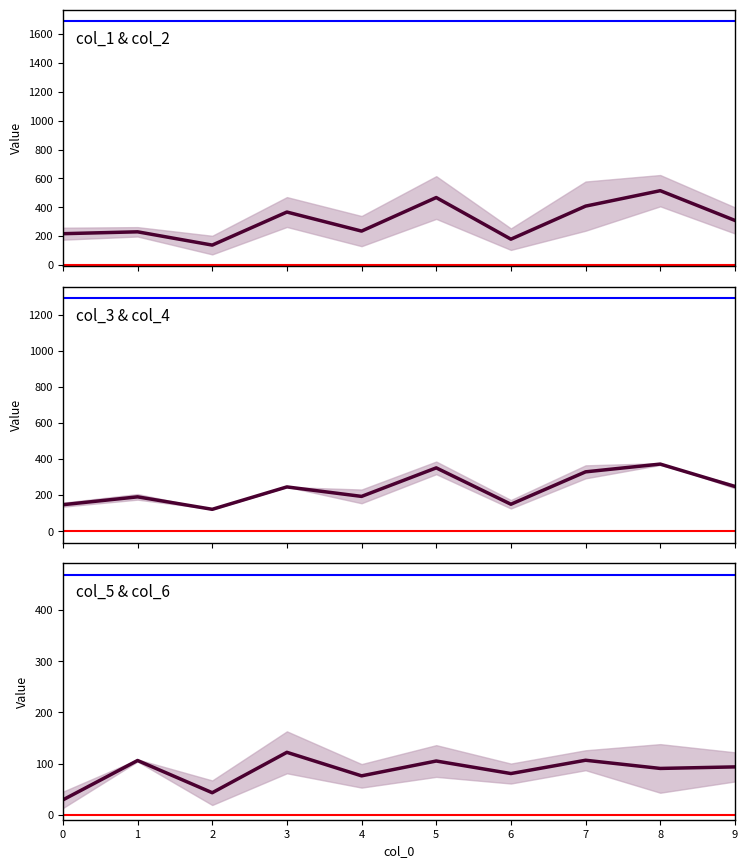

Rank the categories by col_5 & col_6 value from lowest to highest.

0, 2, 4, 6, 8, 9, 5, 1, 7, 3